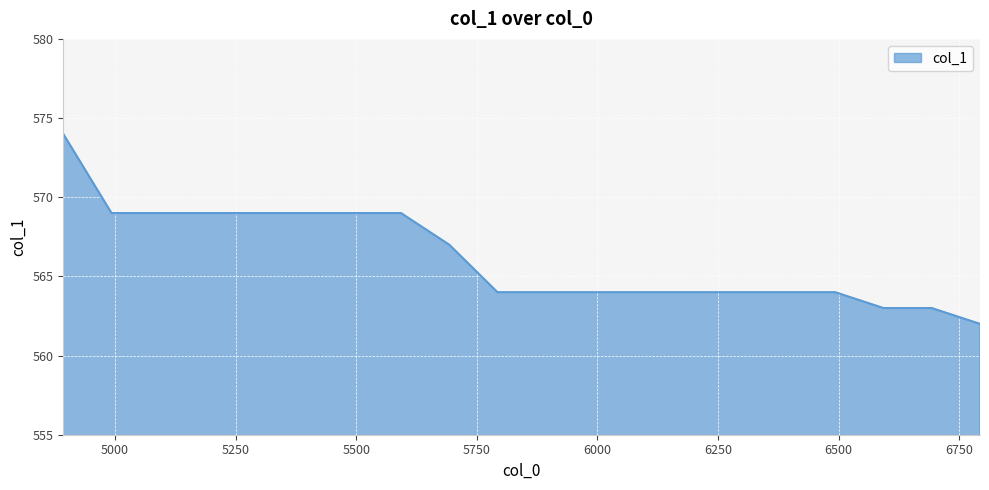

What is the difference between the maximum and minimum values?

12